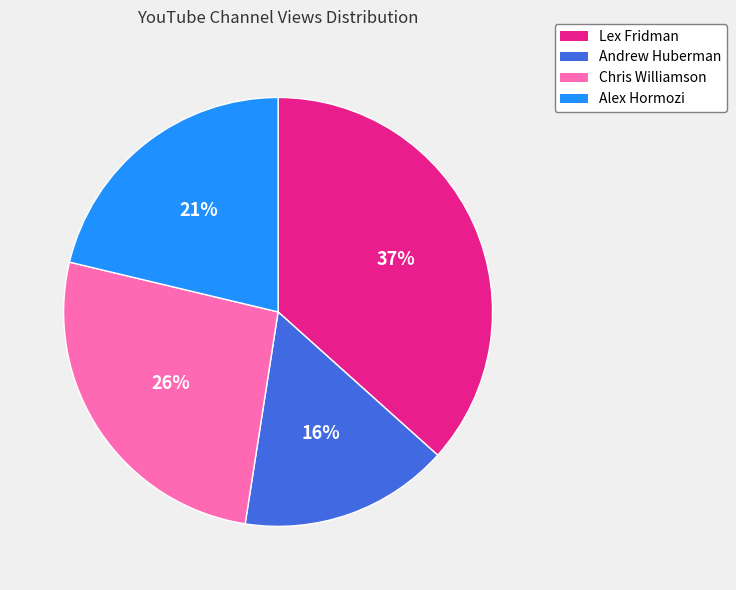

Rank the categories by value from highest to lowest.

Lex Fridman, Chris Williamson, Alex Hormozi, Andrew Huberman